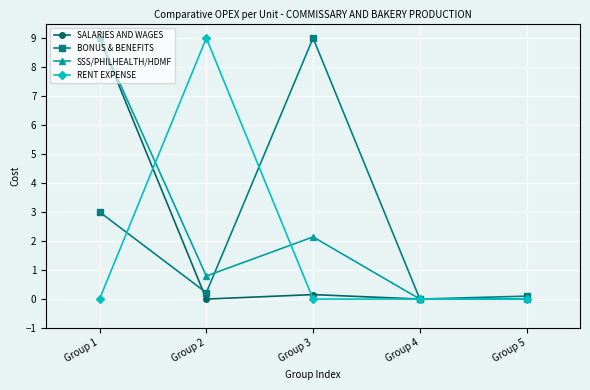

What are all the series names shown in the legend?

SALARIES AND WAGES, BONUS & BENEFITS, SSS/PHILHEALTH/HDMF, RENT EXPENSE